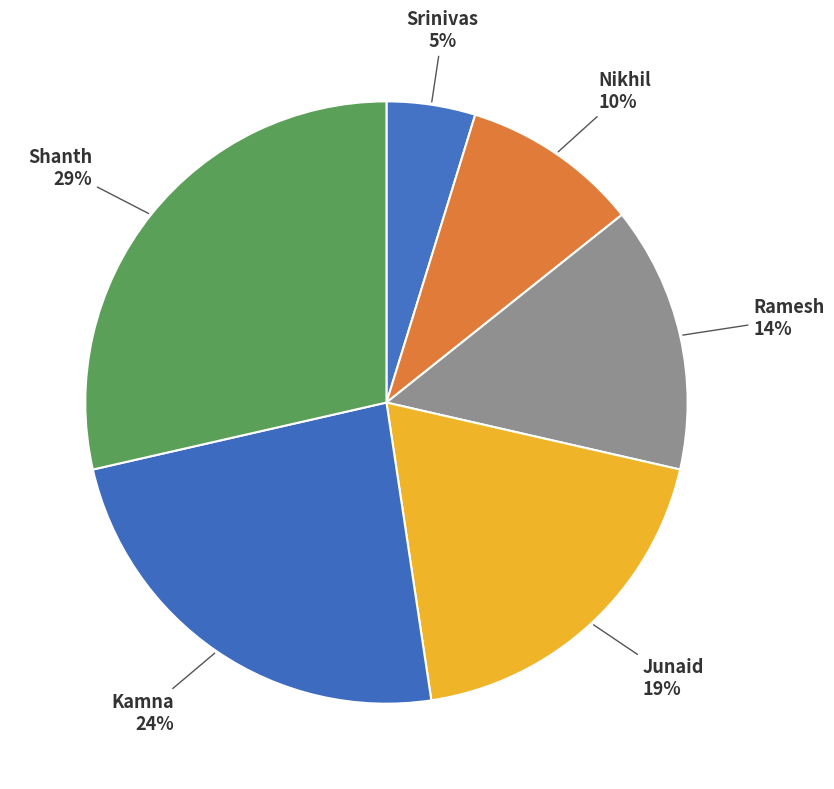

Which category has the smallest portion of the pie?

Srinivas